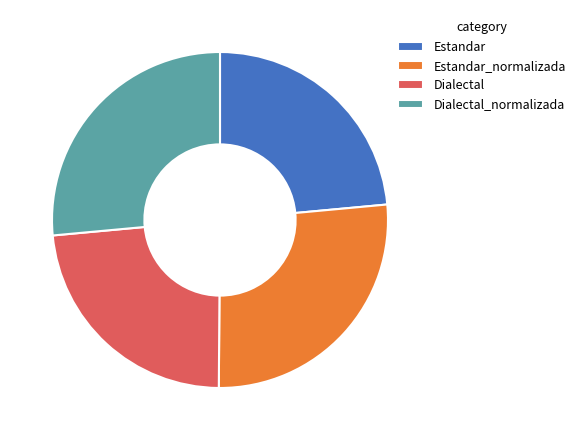

Is it true that Estandar_normalizada is 27% of the pie?

True